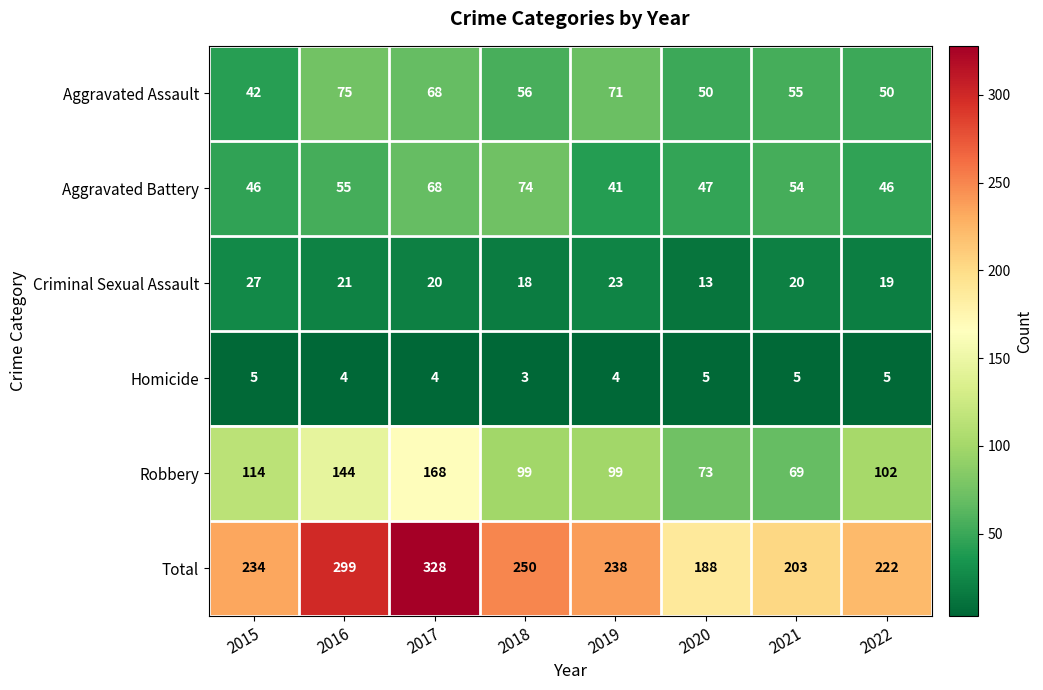

Count the number of categories in the chart.

8